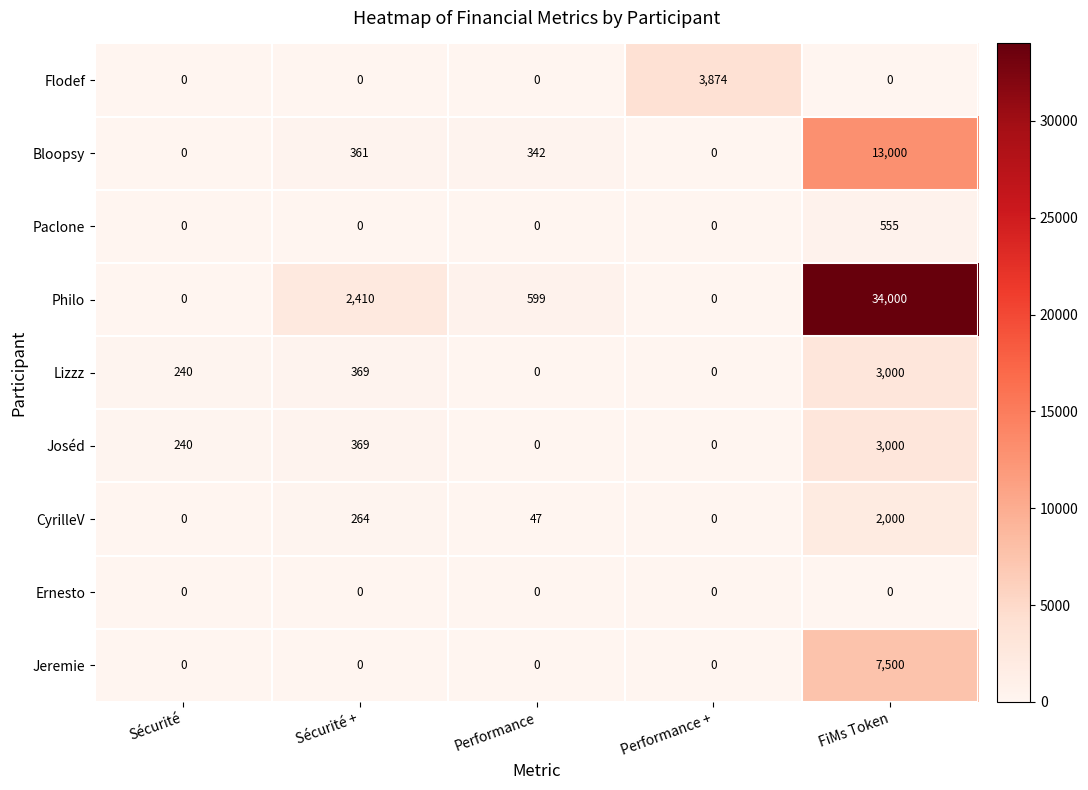

What is the difference between the maximum and second lowest values in the Jeremie series?

7500